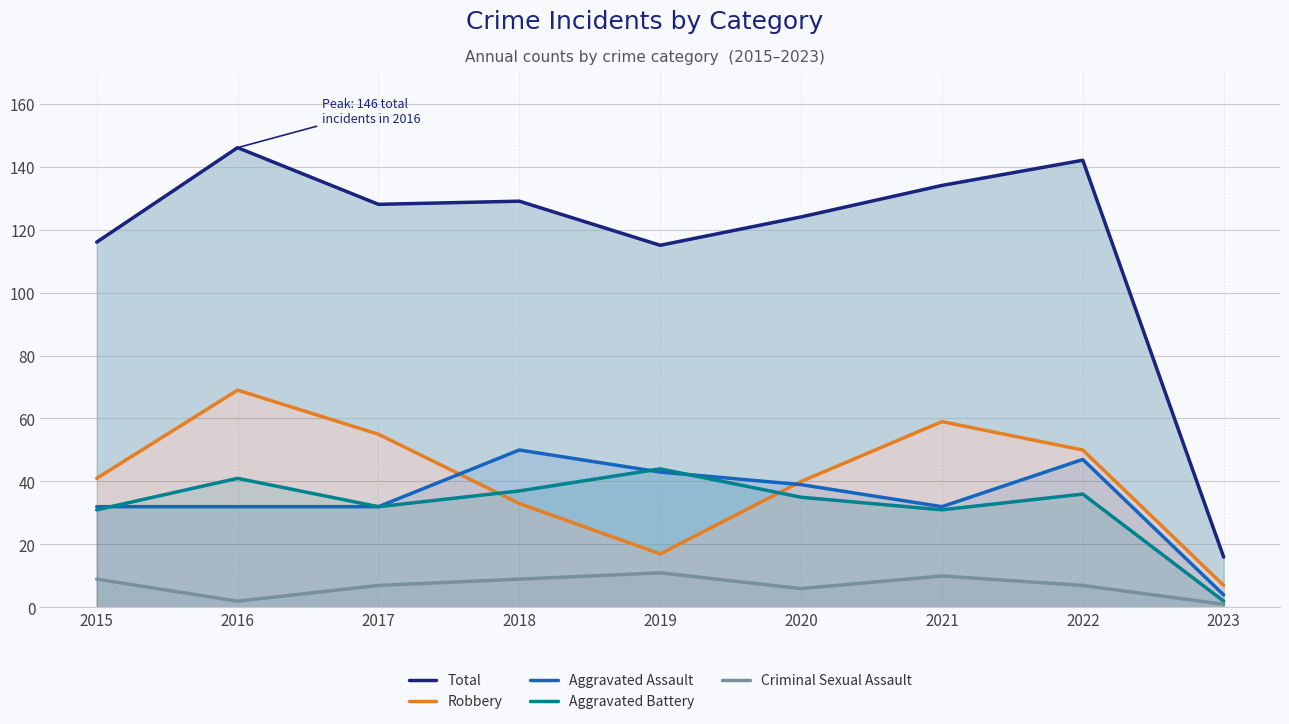

What is the average value of the Aggravated Assault series?

35